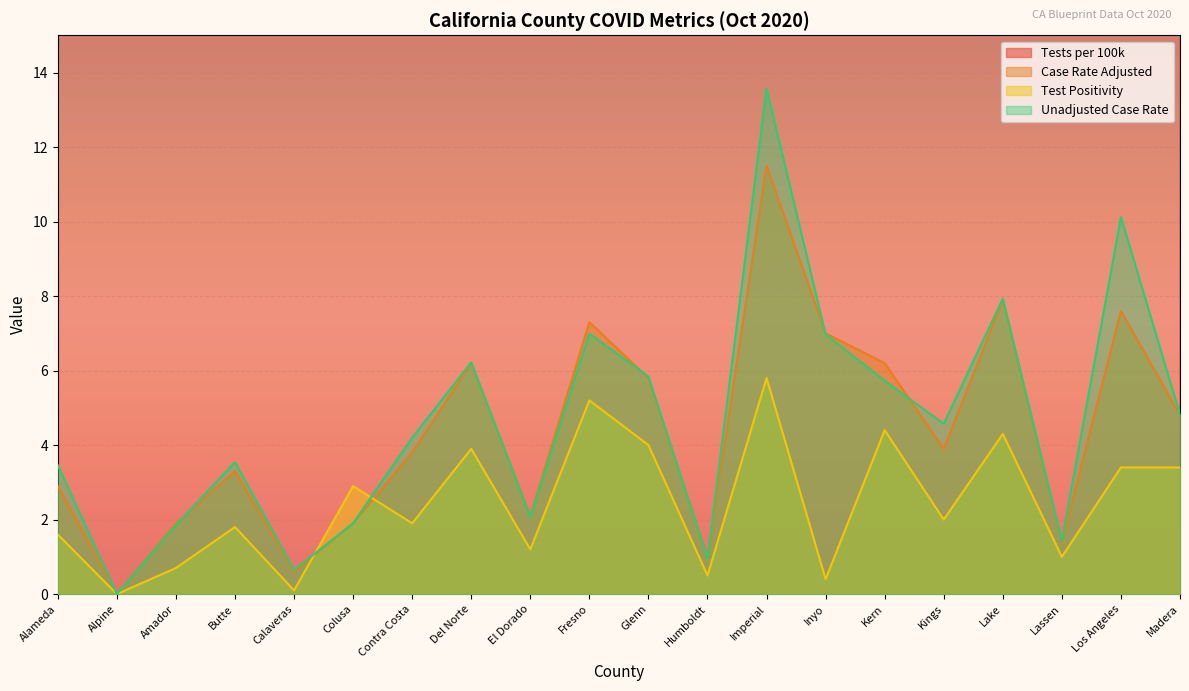

Is the value of Unadjusted Case Rate at Lake greater than the value of Test Positivity at Inyo?

Yes